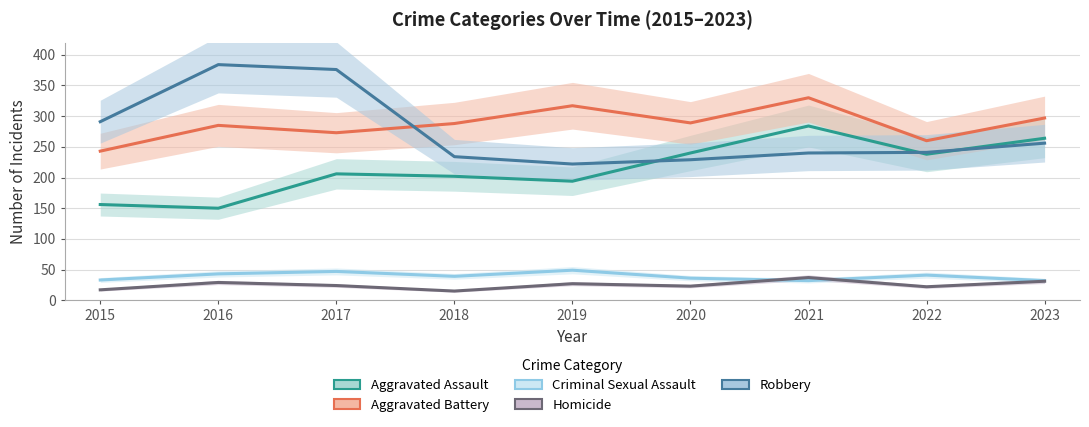

True or false: Homicide and Aggravated Assault intersect in this chart.

False